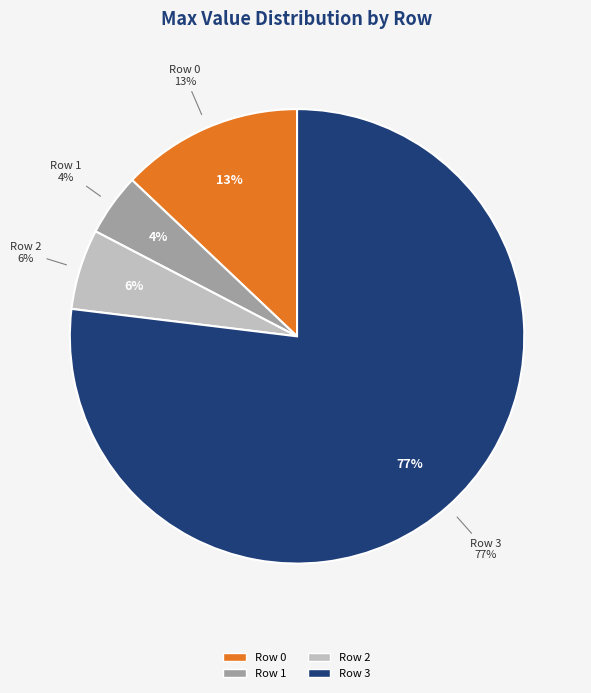

To the nearest percent, what percentage of the pie is Row 0?

13%